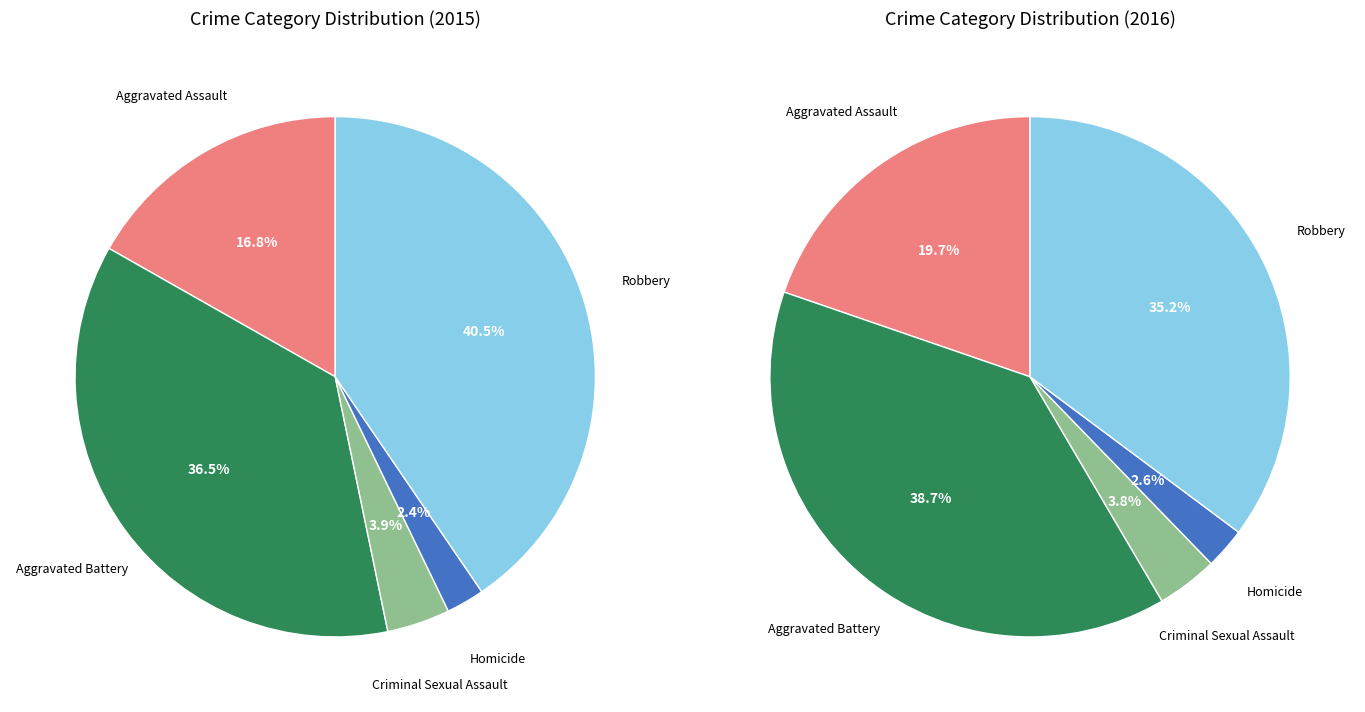

Which category has the biggest portion of the pie?

Robbery